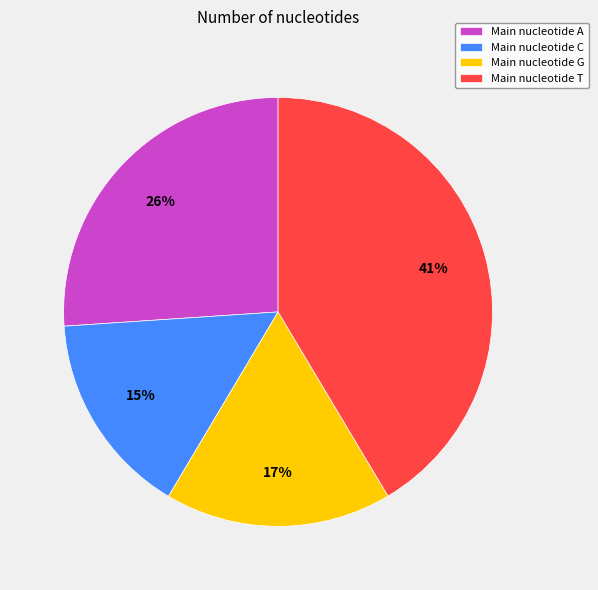

To the nearest percent, what is the combined percentage of Main nucleotide T and Main nucleotide C?

57%